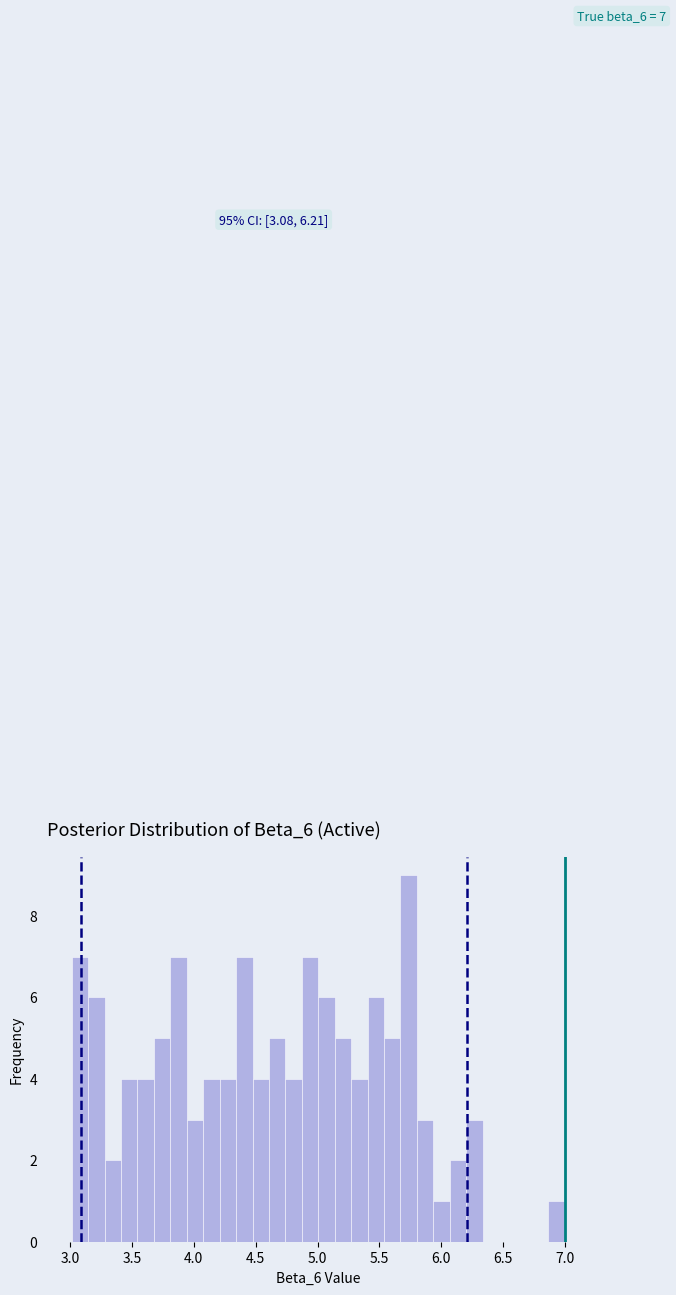

Around what value on the x-axis is the tallest bar? Give the approximate position of its centre, as read against the axis.

5.75